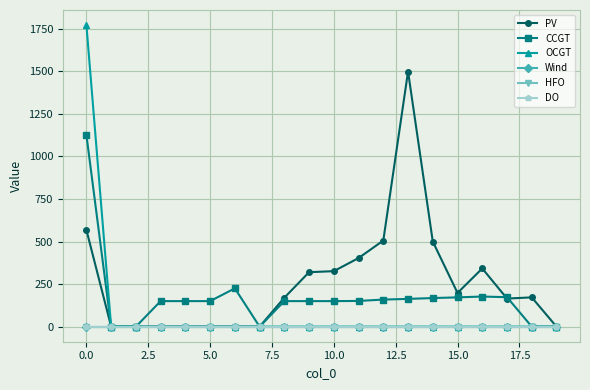

True or false: DO and PV cross at least once.

False